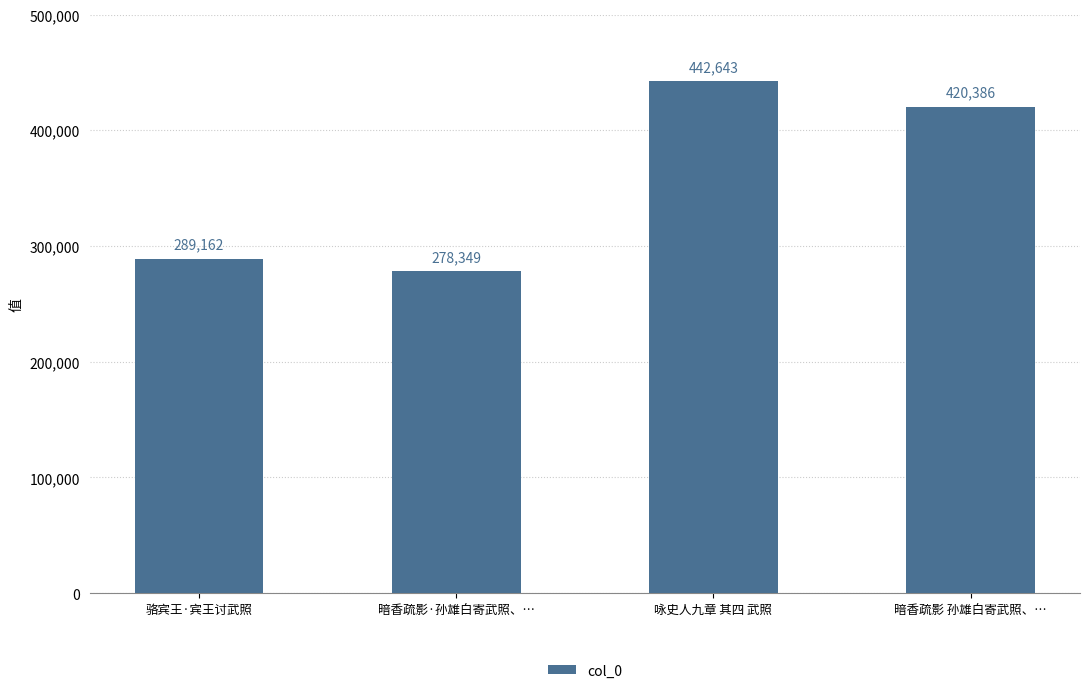

What is the sum of the values at 骆宾王·宾王讨武照 and 咏史人九章 其四 武照?

731805